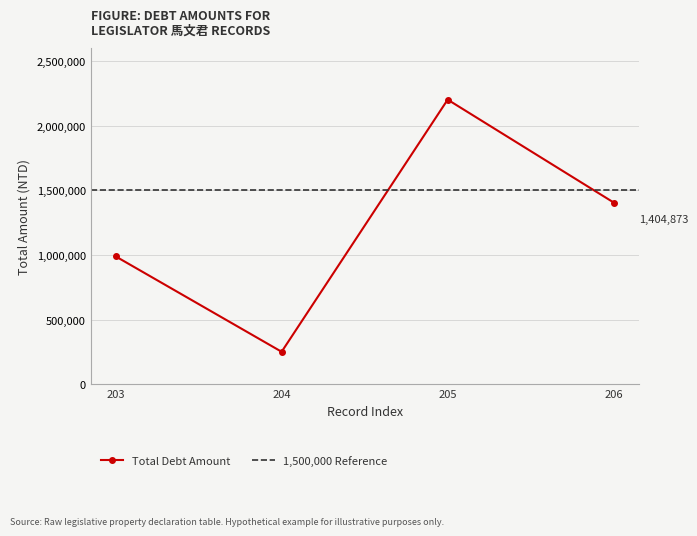

What is the maximum value for Total Debt Amount?

2200000